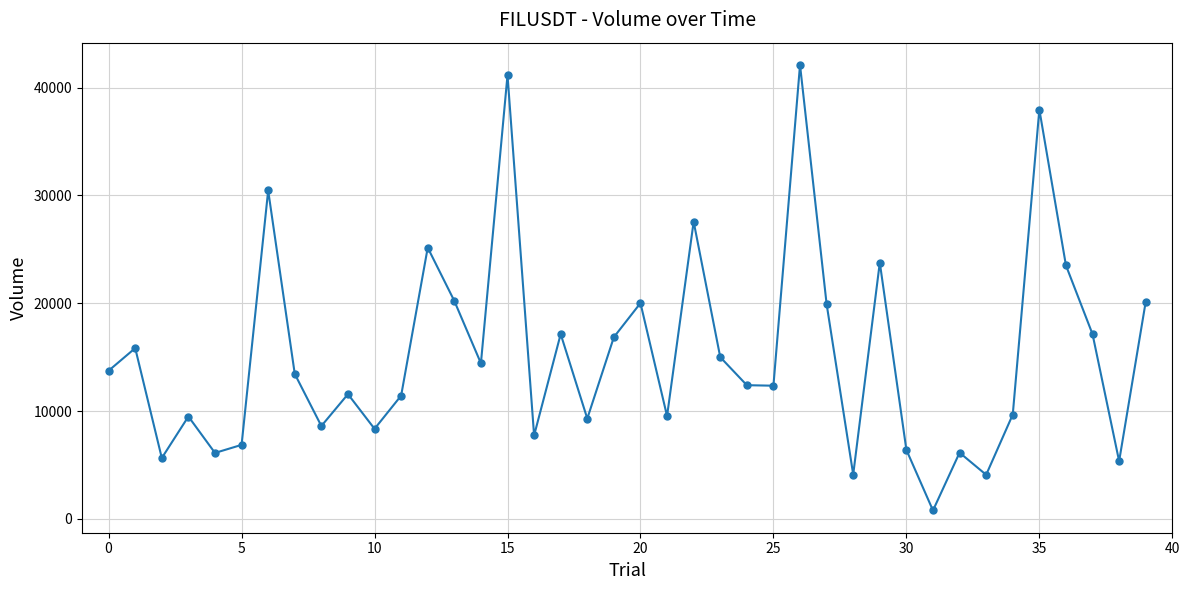

What is the average value?

15291.5